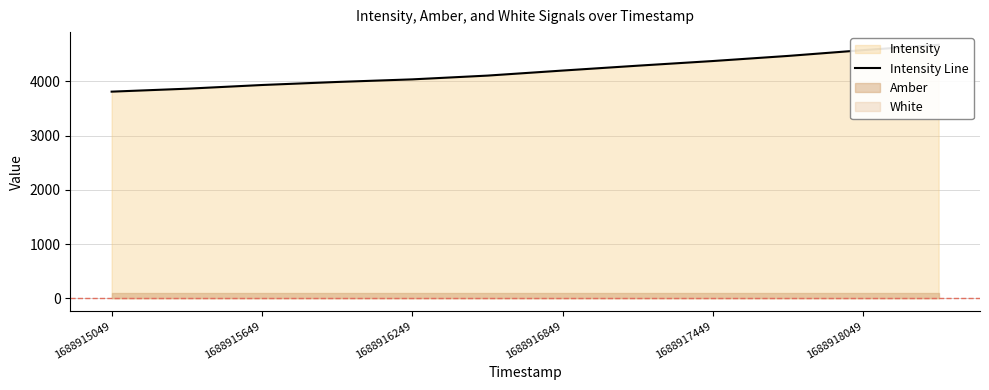

What is the maximum value shown in the chart?

4676.9